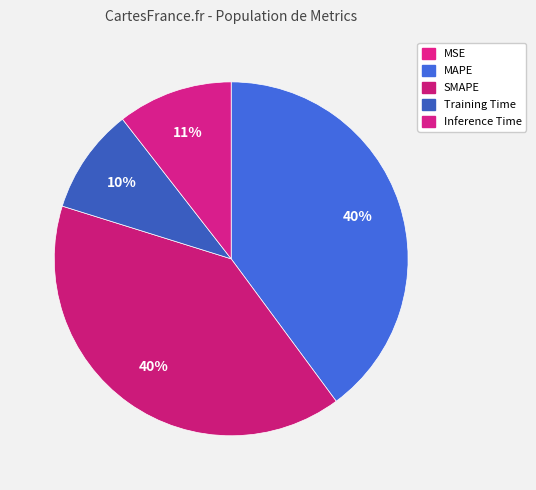

Which slice is the smallest?

MSE